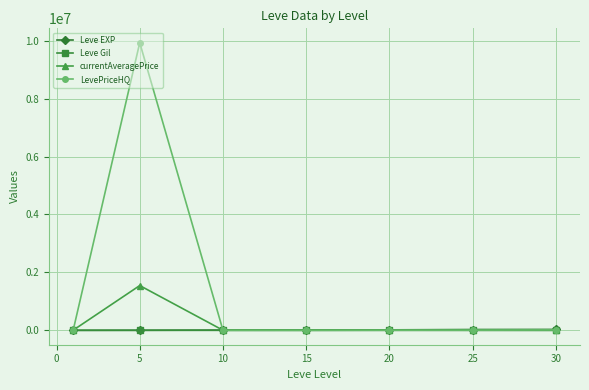

Which series has the largest range (max minus min)?

LevePriceHQ